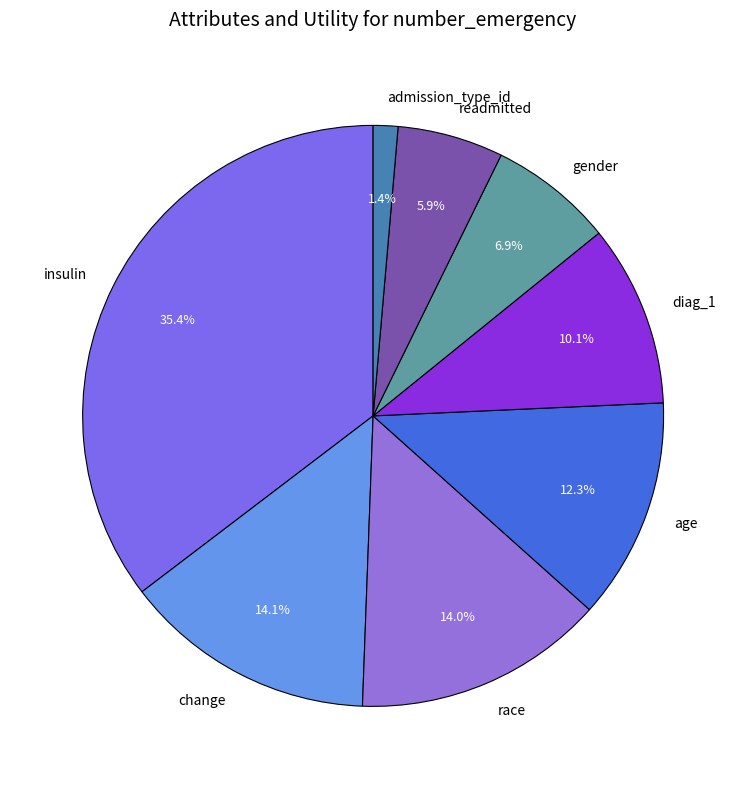

What percentage is the admission_type_id slice, to the nearest percent?

1%